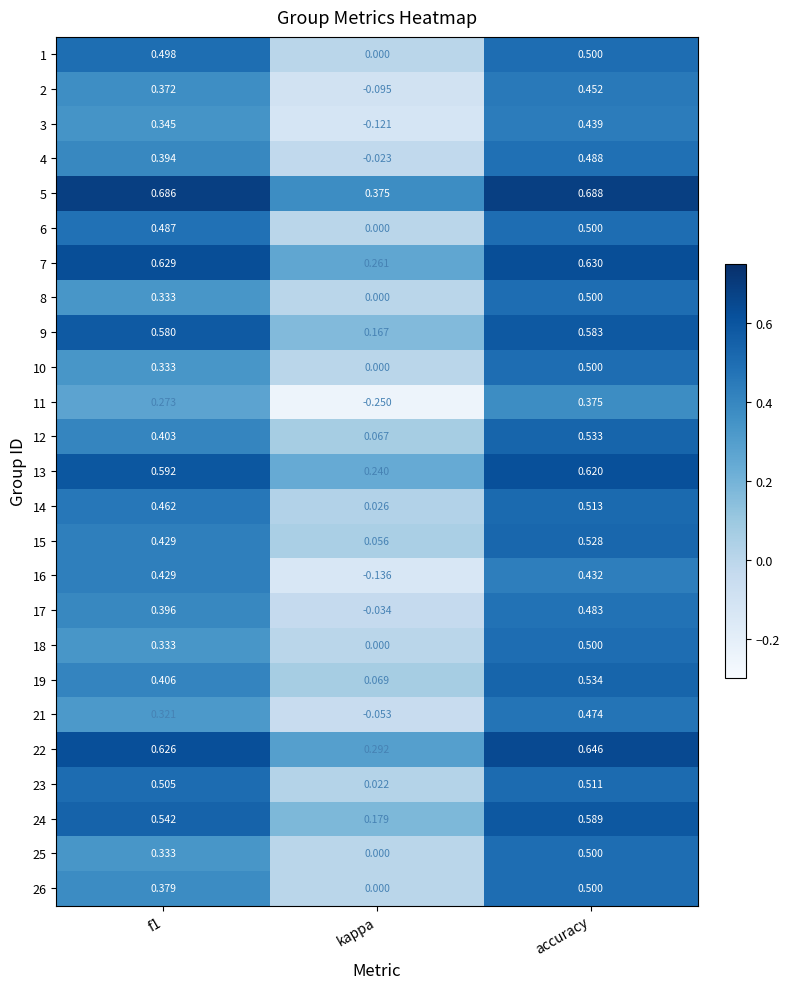

At which category is the sum across all series the highest?

accuracy